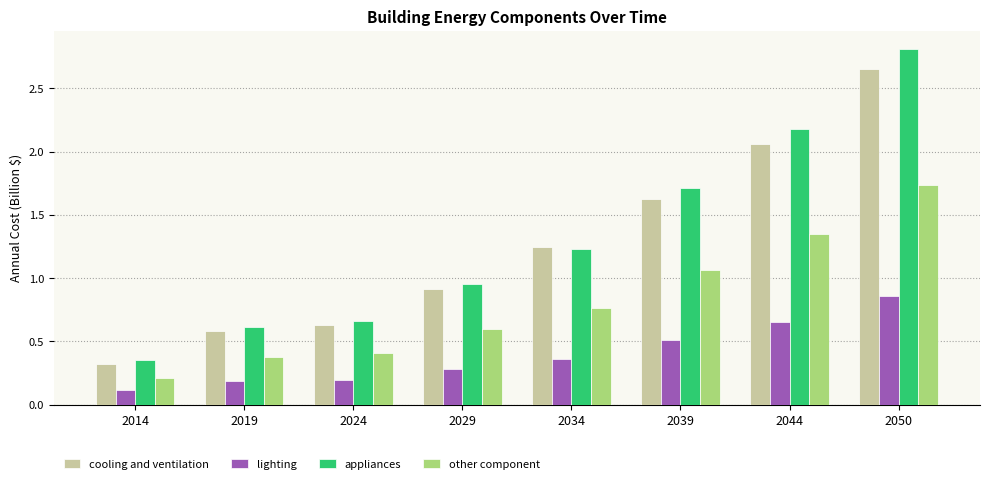

What is the difference between the maximum and minimum values in the other component series?

1.5